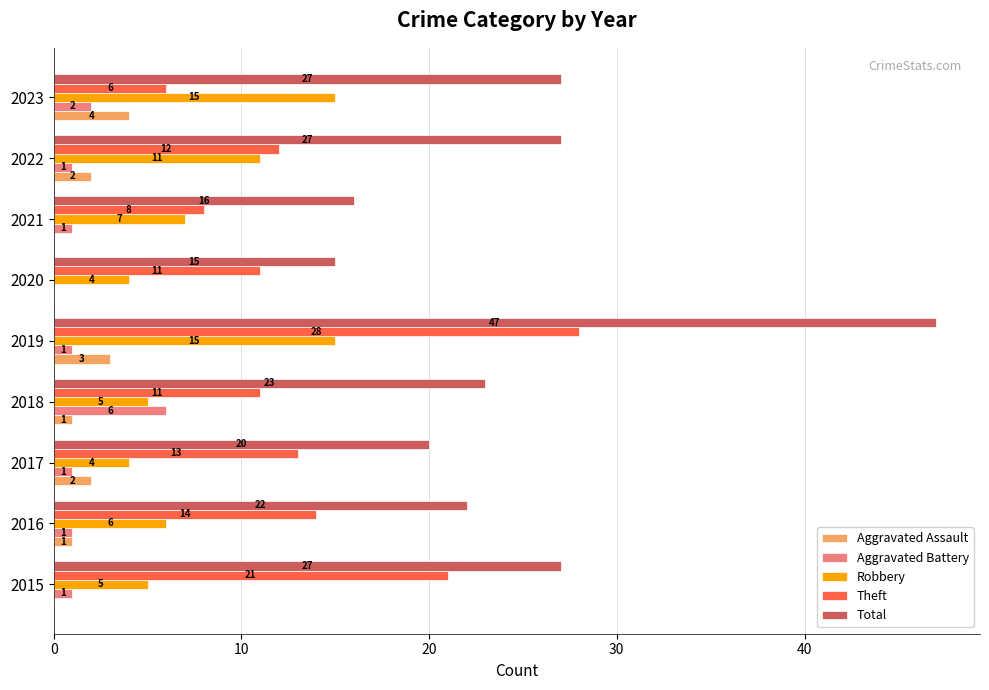

Between 2017 and 2018, which series saw the biggest shift?

Aggravated Battery